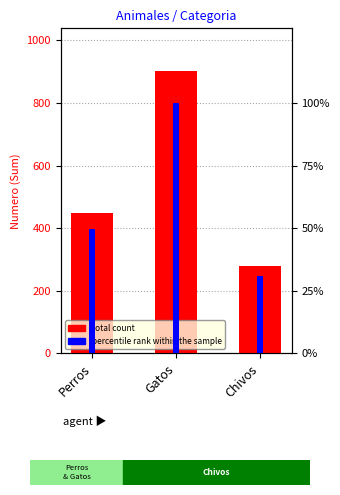

What is the total value across all series at Gatos?

1003.0